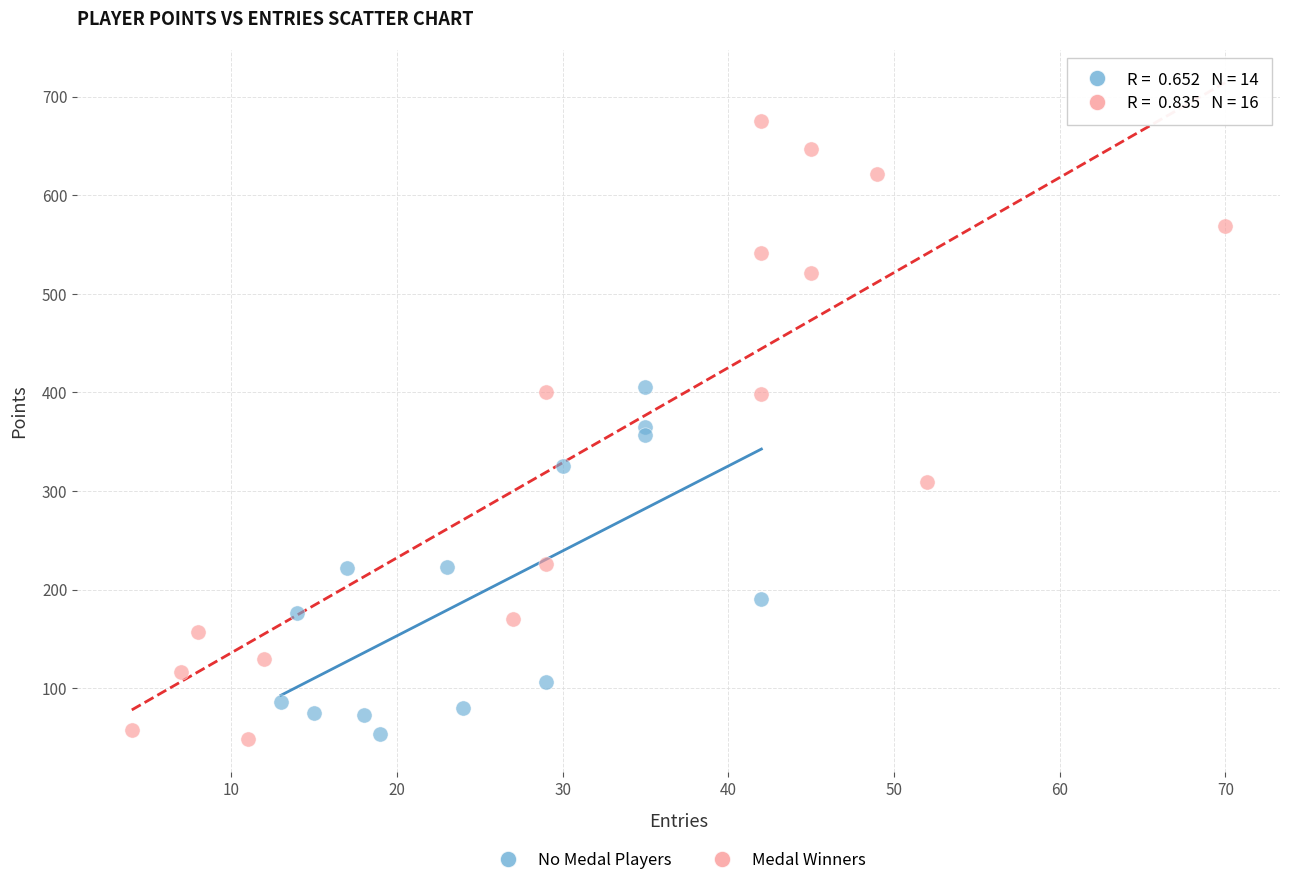

Which series has the widest spread of Y values?

Medal Winners